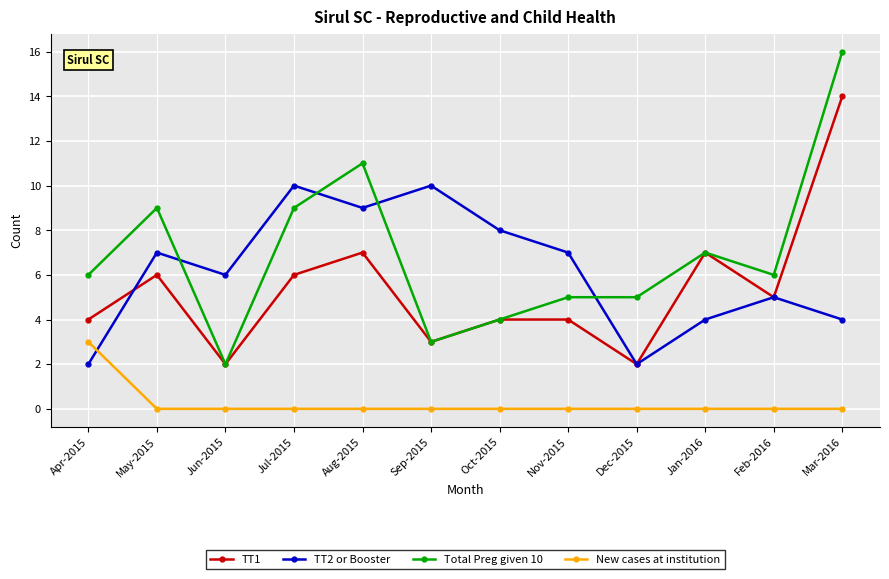

Is the value of TT2 or Booster at Jul-2015 greater than the value of TT1 at Mar-2016?

No